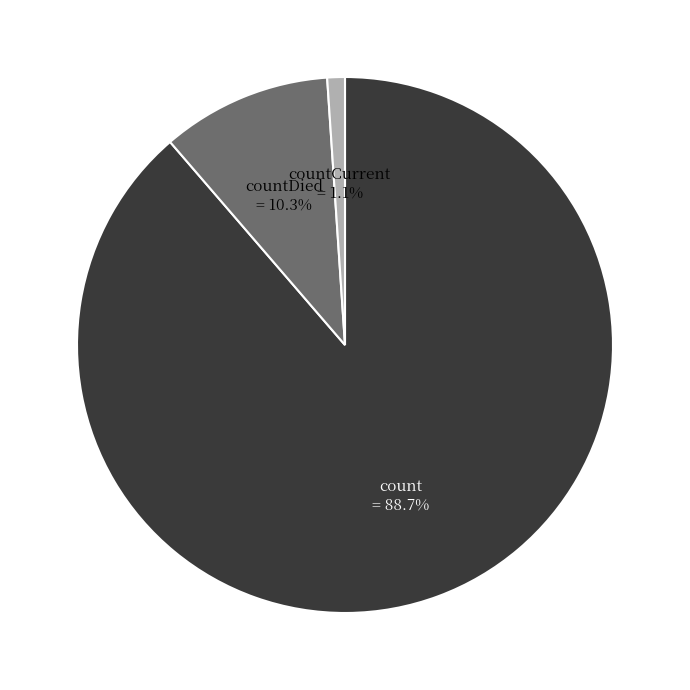

Does any single category account for the majority?

Yes